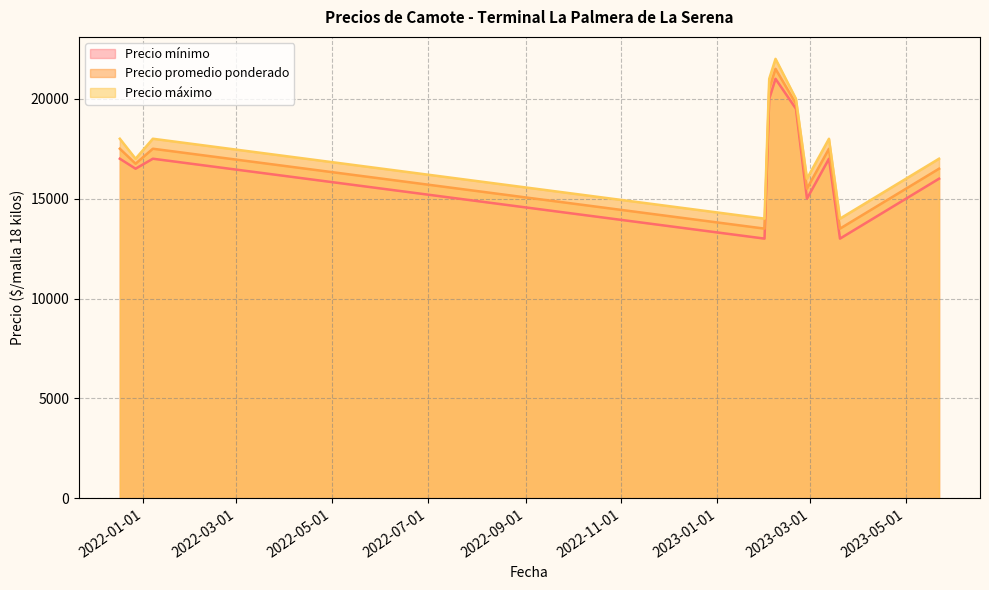

At how many categories does at least one series exceed 16529?

8